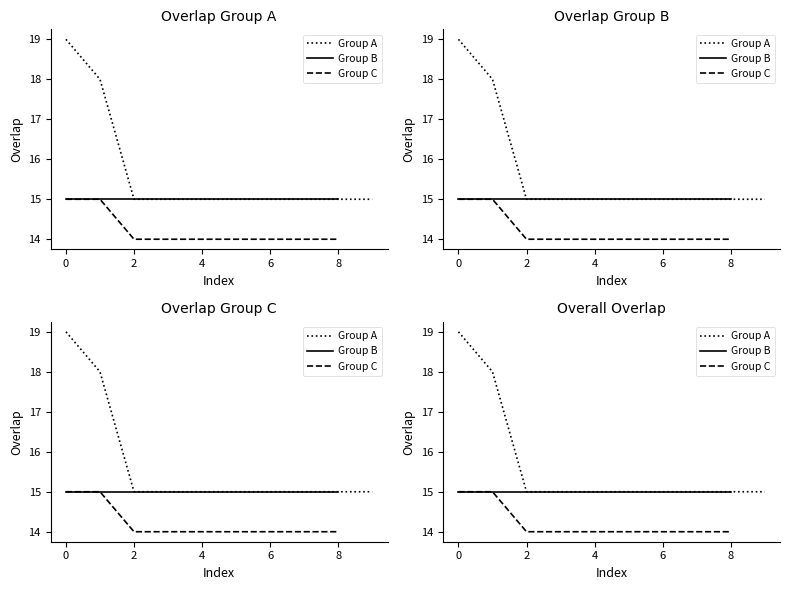

True or false: Group C has a value of 14.0 at 2.

True